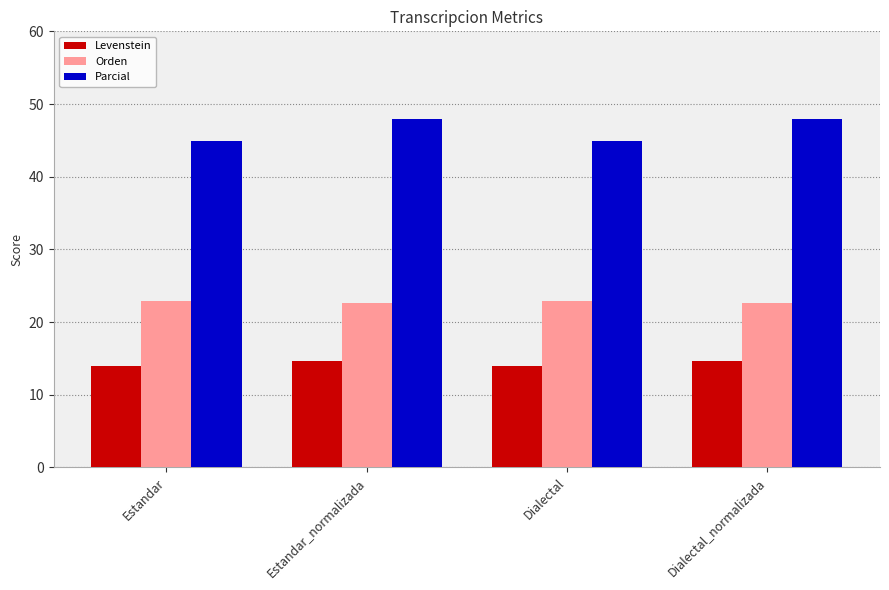

What is the highest value of the Levenstein series?

14.7